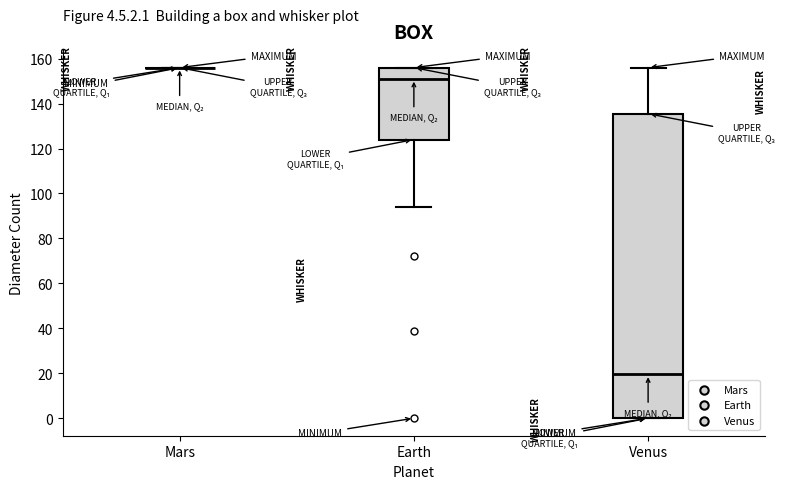

Reading left to right, read every box against the y-axis: the position of its median line, the range the box covers, and the ends of its whiskers. The values are not printed on the chart, so give them approximately, as read against the axis.

Mars: box collapsed to a line at 156, whiskers 156 to 156
Earth: median 152, box 124 to 156, whiskers 94 to 156
Venus: median 20, box 0 to 136, whiskers 0 to 156